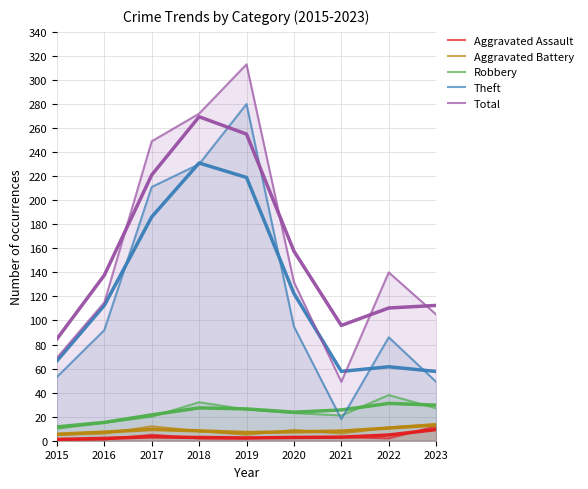

Where does the Theft series first go above 92?

2017